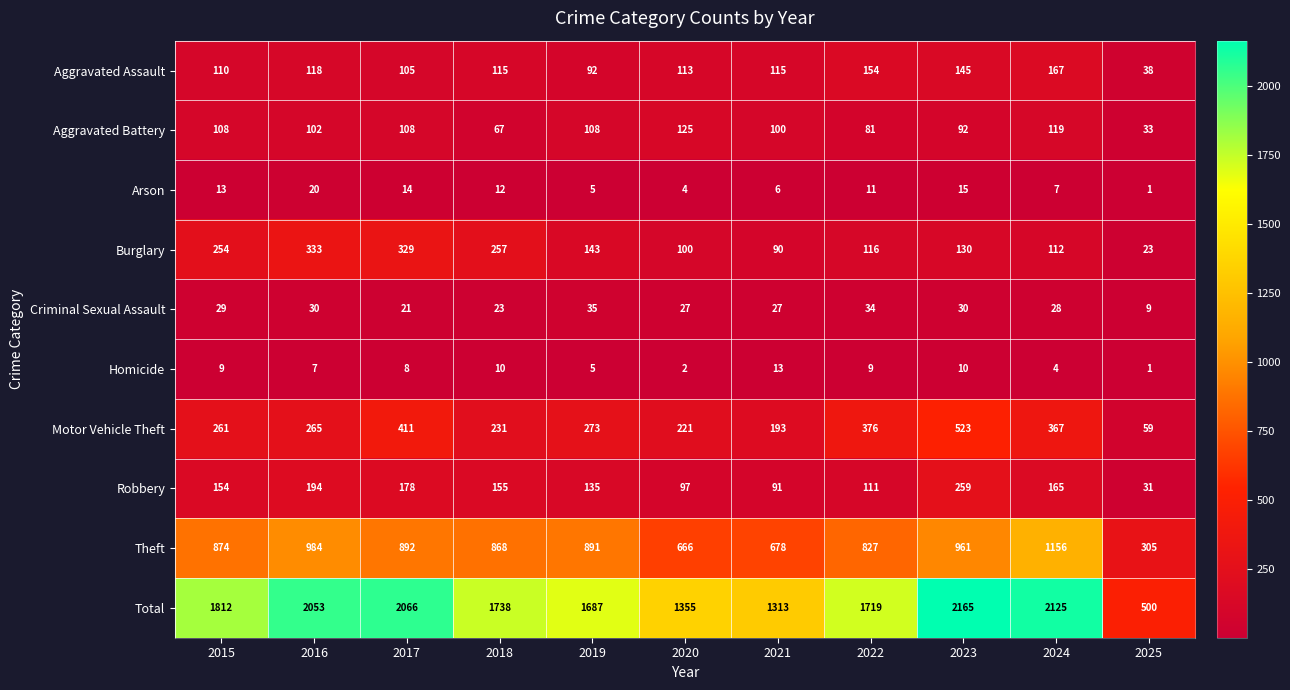

List the series in order of their peak value, lowest first.

Homicide, Arson, Criminal Sexual Assault, Aggravated Battery, Aggravated Assault, Robbery, Burglary, Motor Vehicle Theft, Theft, Total